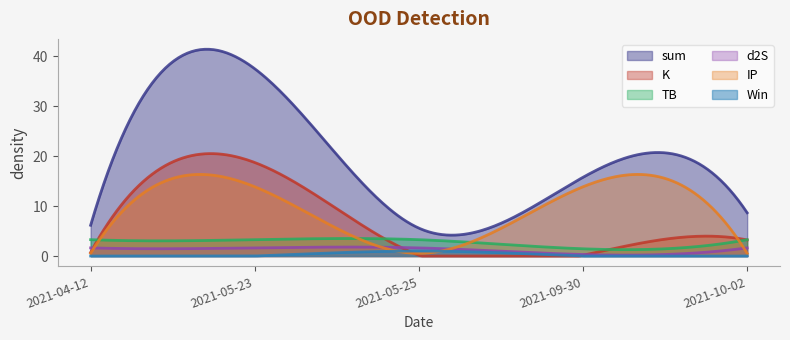

The value of d2S at 2021-05-25 is 2.6. True or false?

False